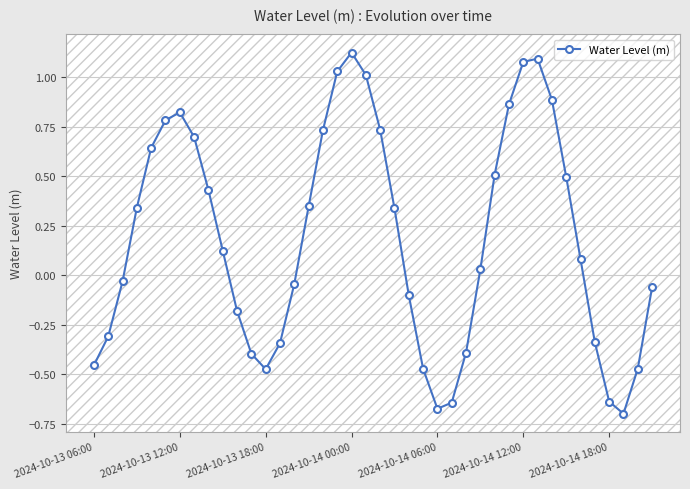

What is the value of the 11th point from the left?

-0.2